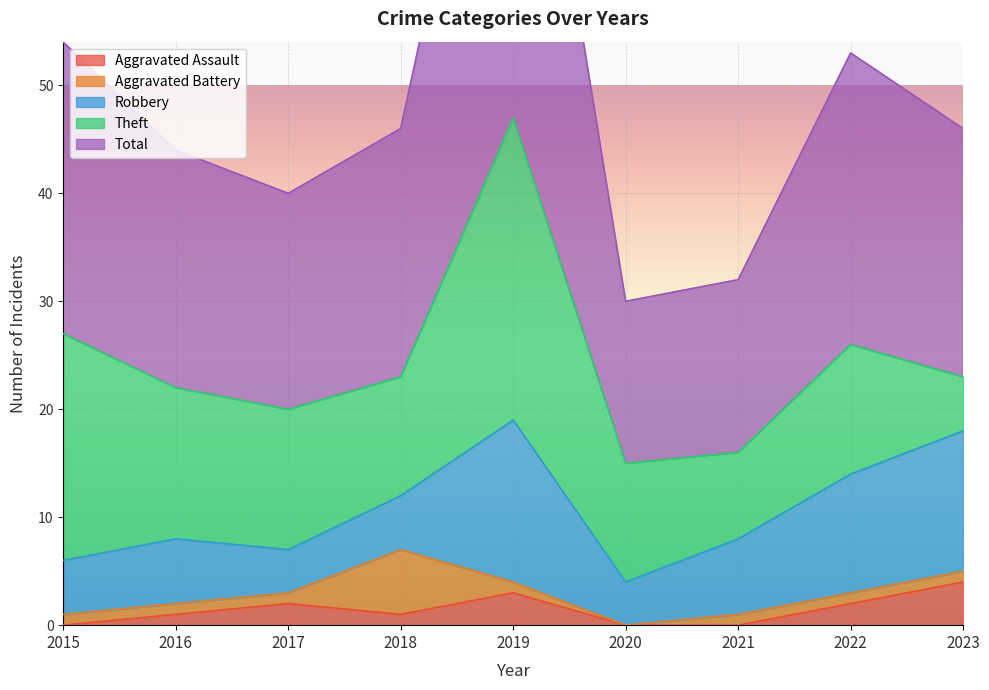

How many values in the Total series exceed 23?

3